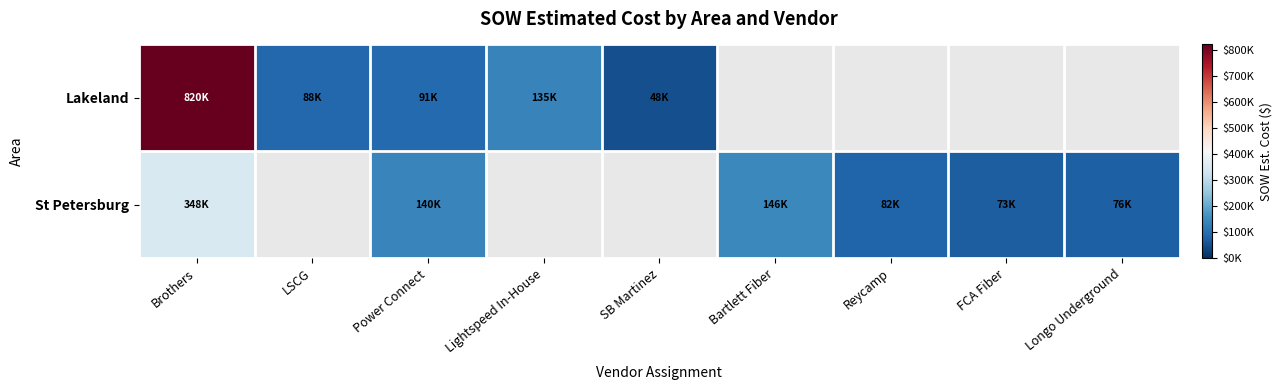

What is the difference between the maximum and minimum values in the St Petersburg series?

274938.0